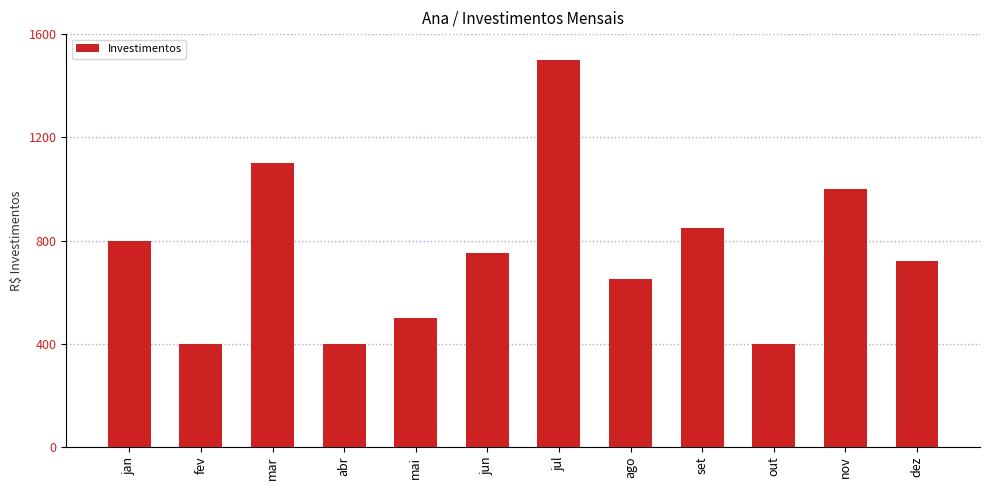

What is the value of the 3rd bar from the left?

1100